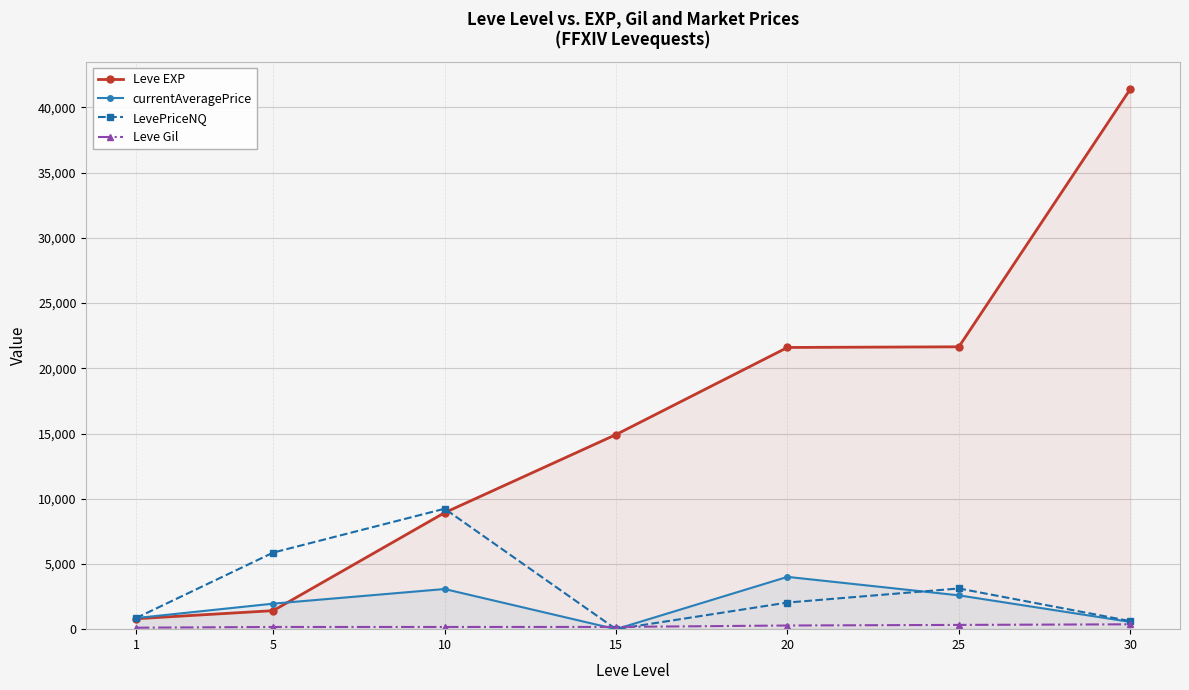

What is the total value across all series at 10?

21410.2